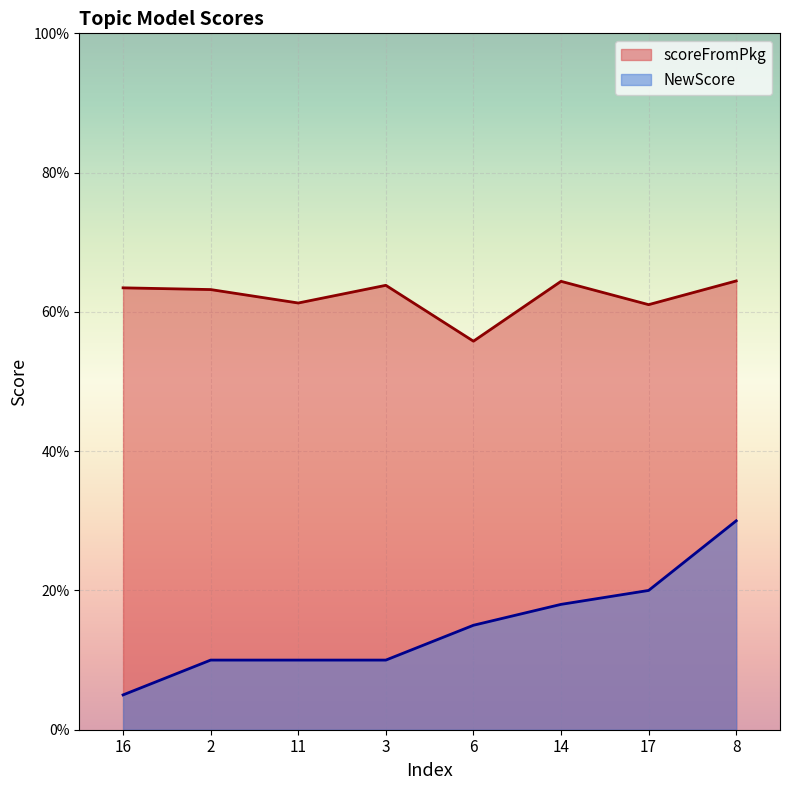

True or false: scoreFromPkg and NewScore intersect in this chart.

False